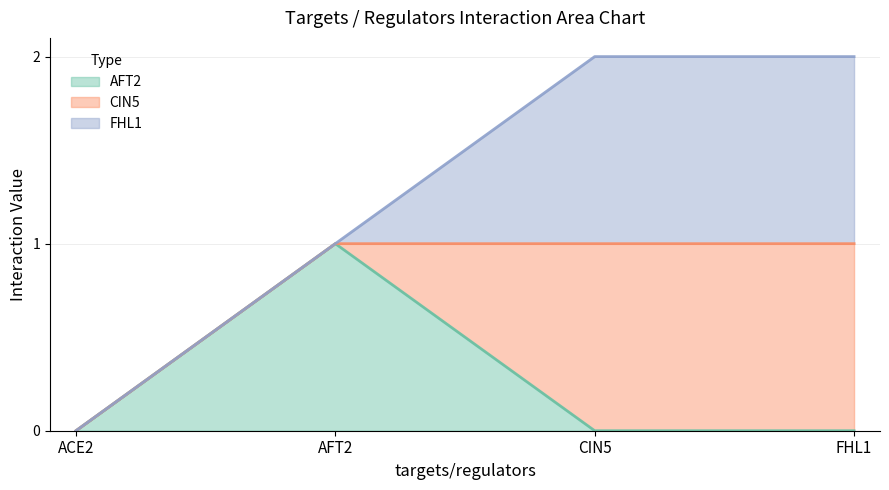

Which has a higher value, CIN5 or ACE2?

CIN5